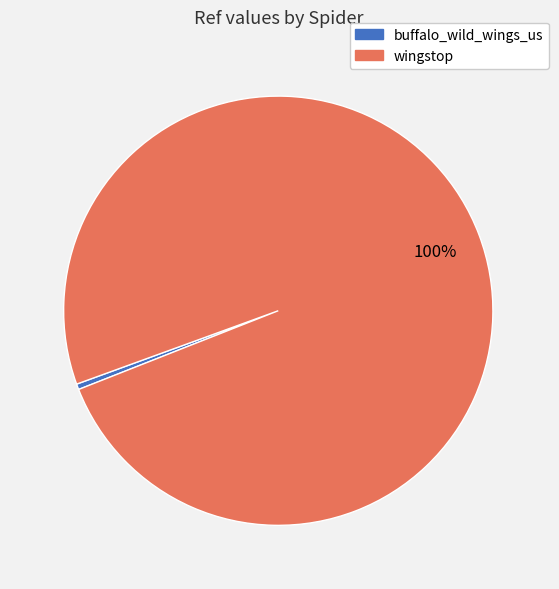

To the nearest percent, what percentage of the pie is wingstop?

100%